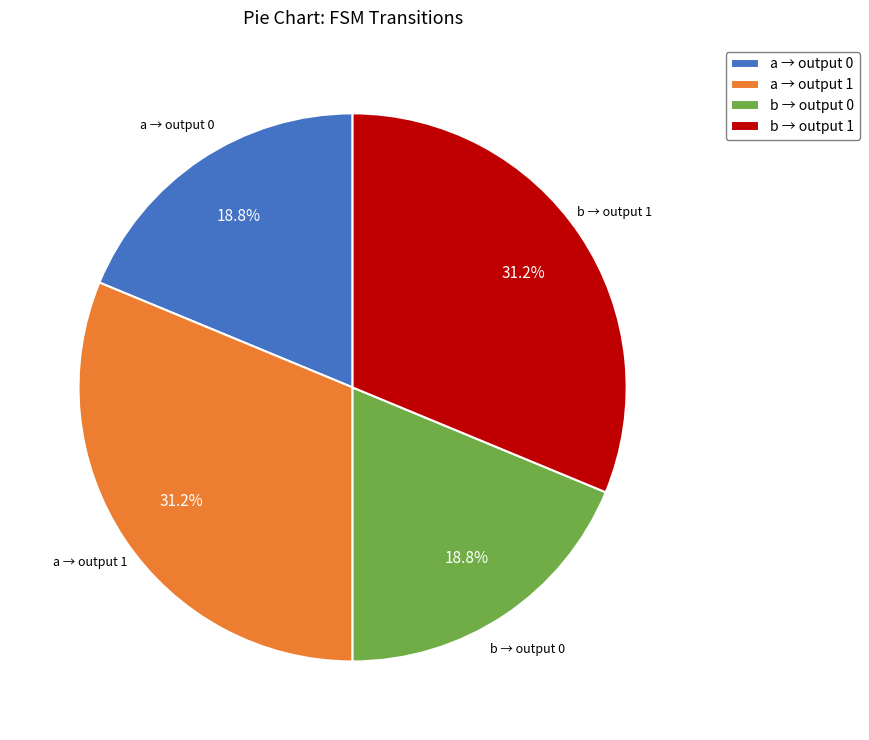

Which has a higher value, b → output 1 or b → output 0?

b → output 1